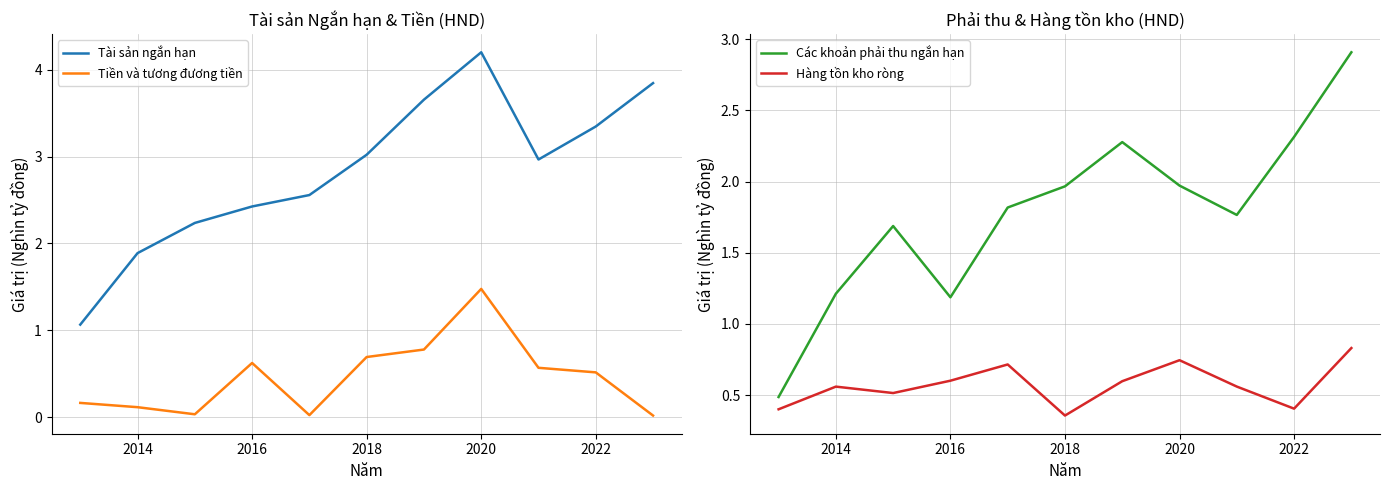

The value of Hàng tồn kho ròng at 2014 is 0.6. True or false?

True